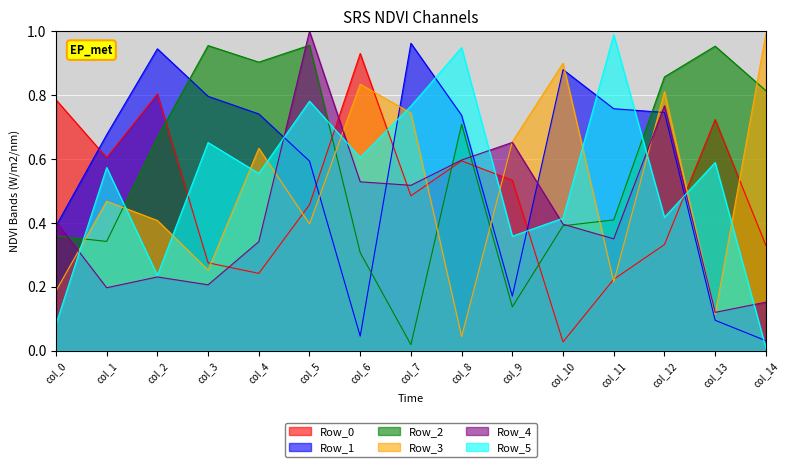

What is the difference between the Row_2 values at col_6 and col_8?

0.4